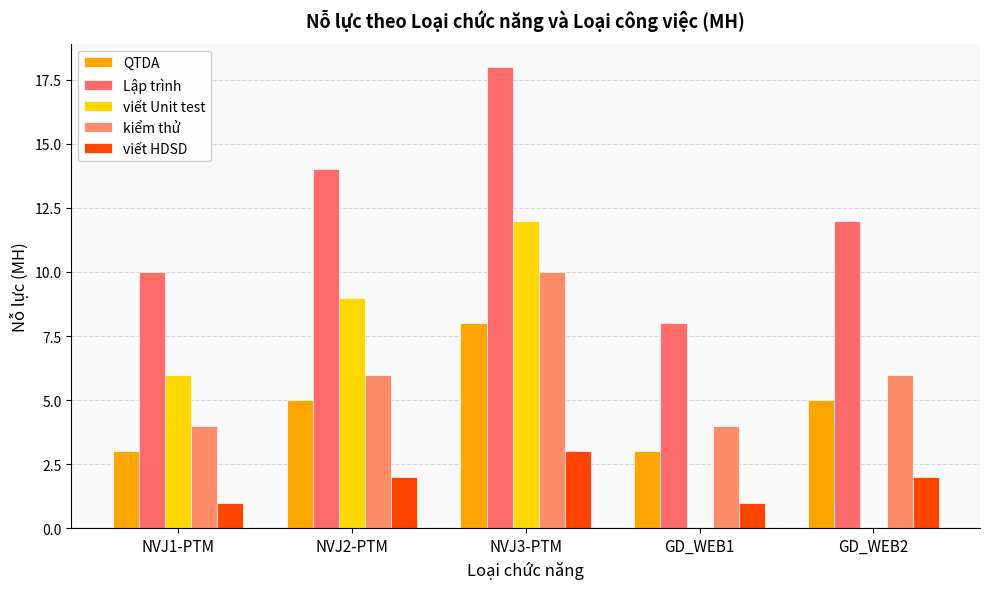

Rank the series by their maximum value, from highest to lowest.

Lập trình, viết Unit test, kiểm thử, QTDA, viết HDSD